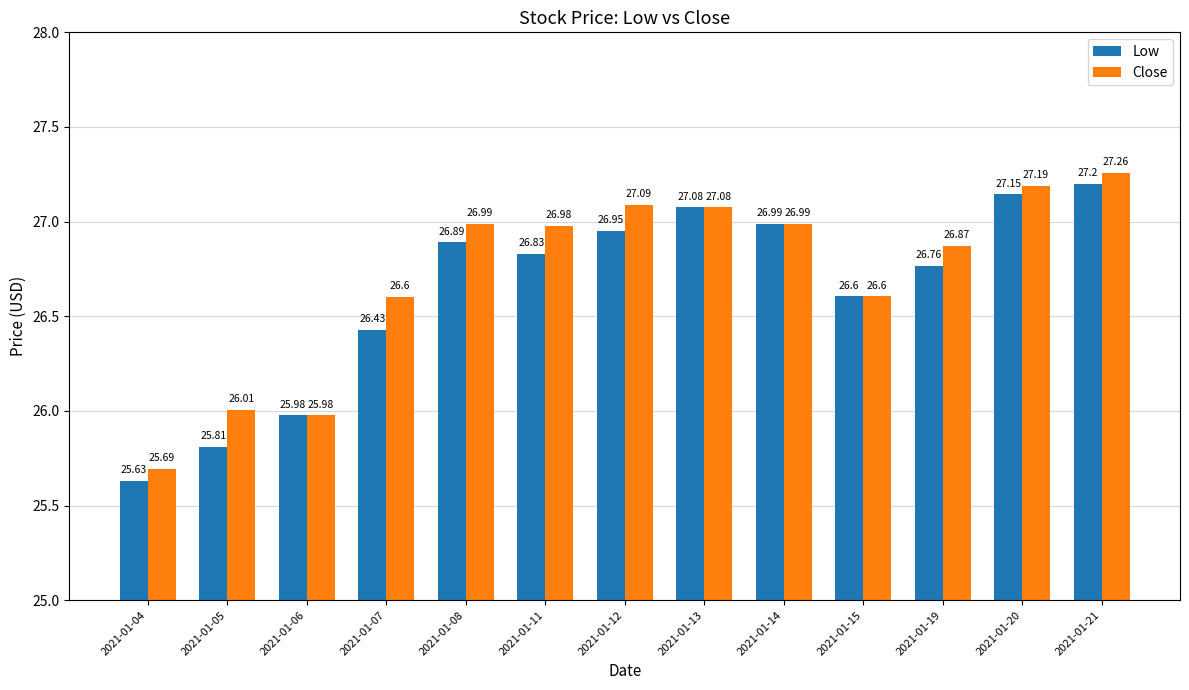

How many values in the Low series exceed 26?

10